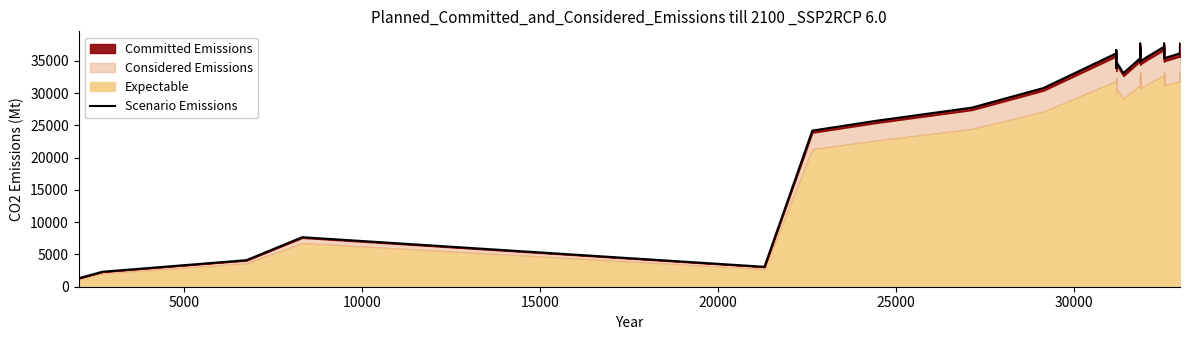

Reading left to right, extract all data points from this chart.

1307.5	2324.5	4114.4	7672.6	3086.1	24178.9	25704.3	27737.1	30786.9	36149.8	35388.2	35642.4	36658.2	33861.6	34878.5	33073.9	35387.0	35388.2	37675.2	34878.5	36149.8	36658.2	35642.4	37166.7	34879.7	35615.2	37166.7	36149.8	35387.0	35642.4	36658.2	36148.6	37675.2	35388.2	36149.8	37675.2	36148.6	36658.2	37166.7	36911.3